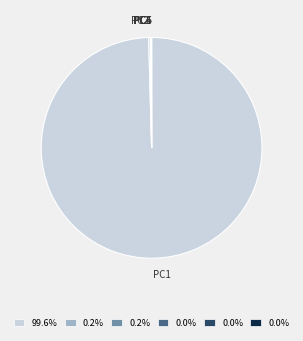

What is the largest slice in the pie chart?

PC1